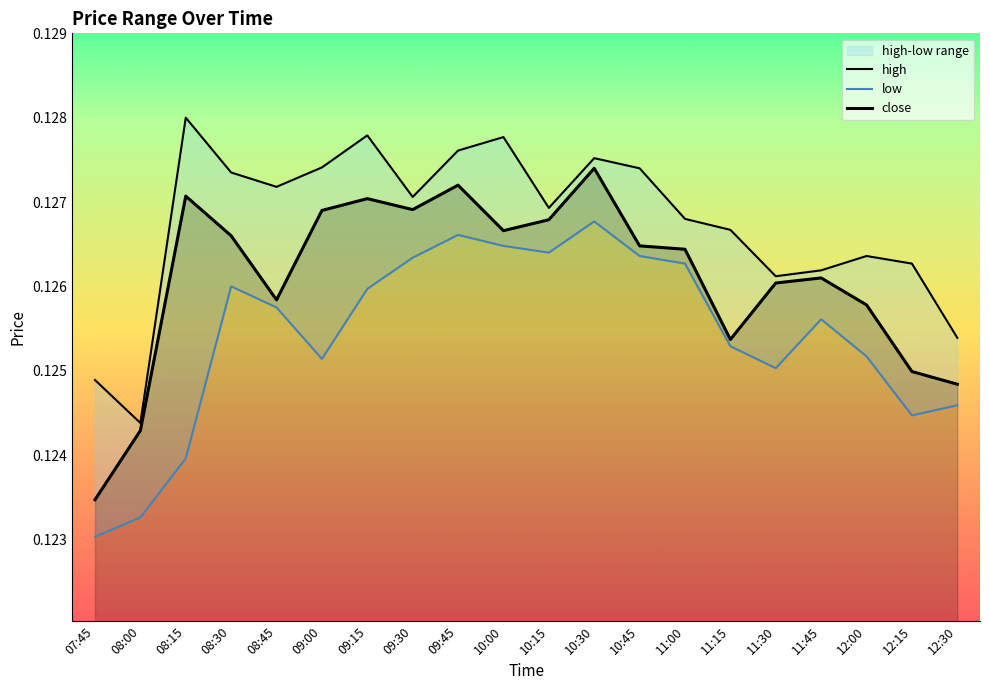

At which category does the chart reach its minimum across all series?

07:45